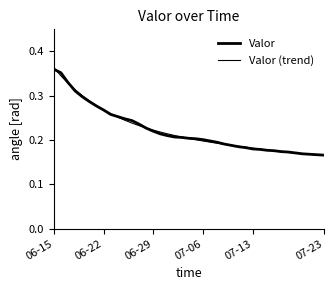

How many lines are shown in the chart?

2